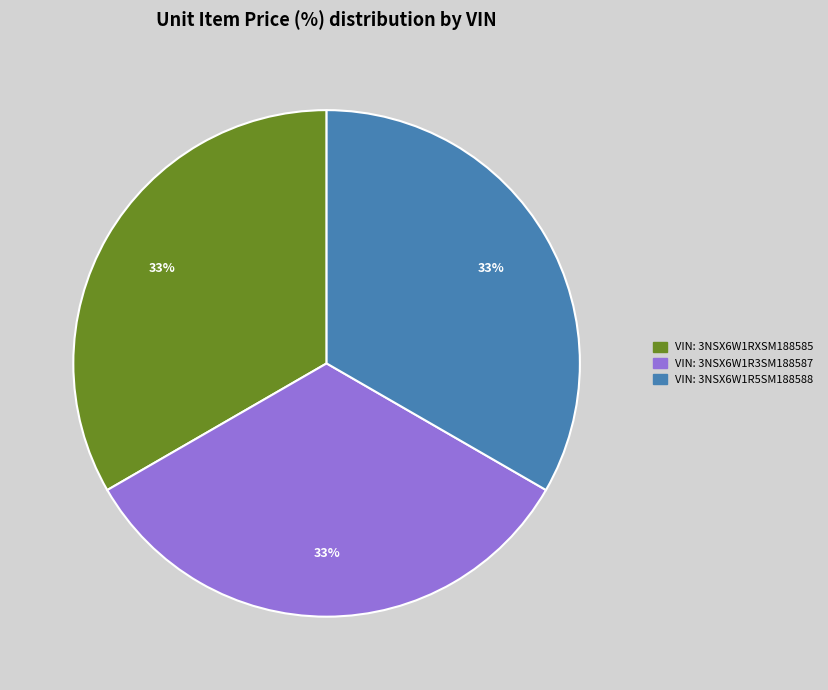

True or false: VIN: 3NSX6W1RXSM188585 accounts for 33% of the total.

True